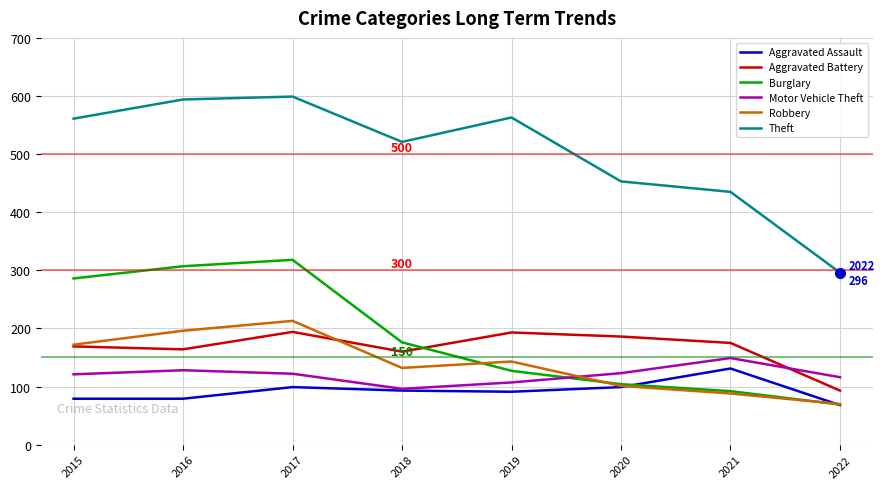

At which label does Motor Vehicle Theft reach its minimum?

2018